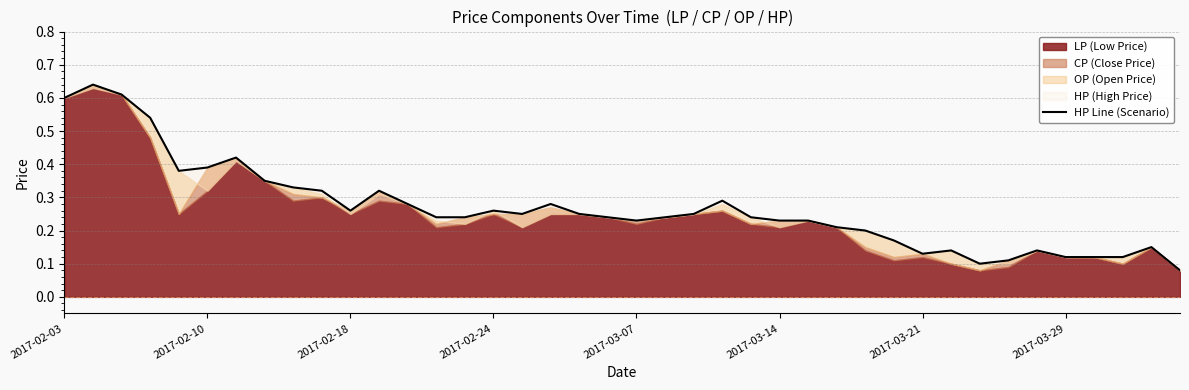

True or false: the data has more than 0 interior local peaks.

True